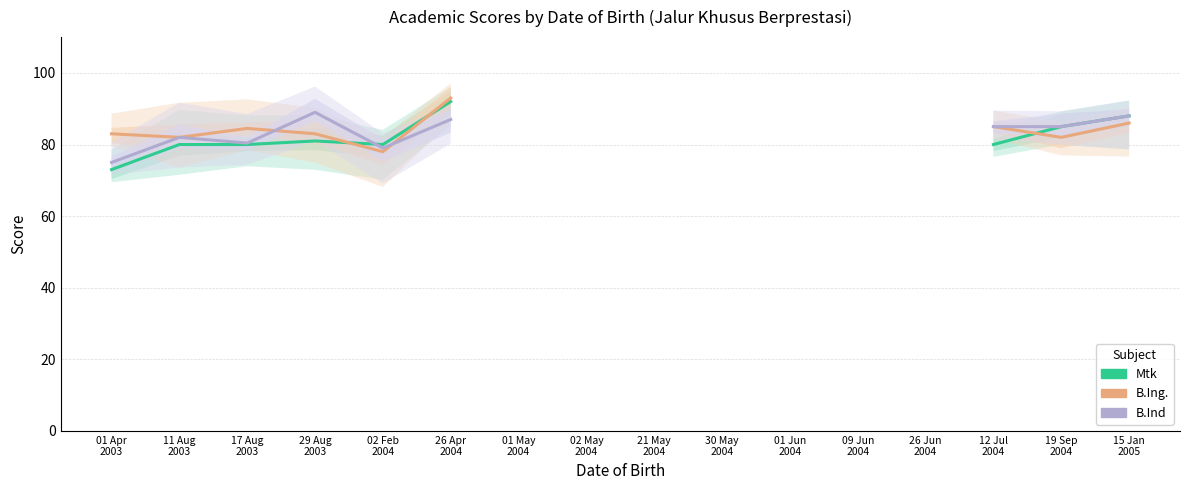

Which has a higher value, 15 Jan
2005 or 12 Jul
2004?

15 Jan
2005